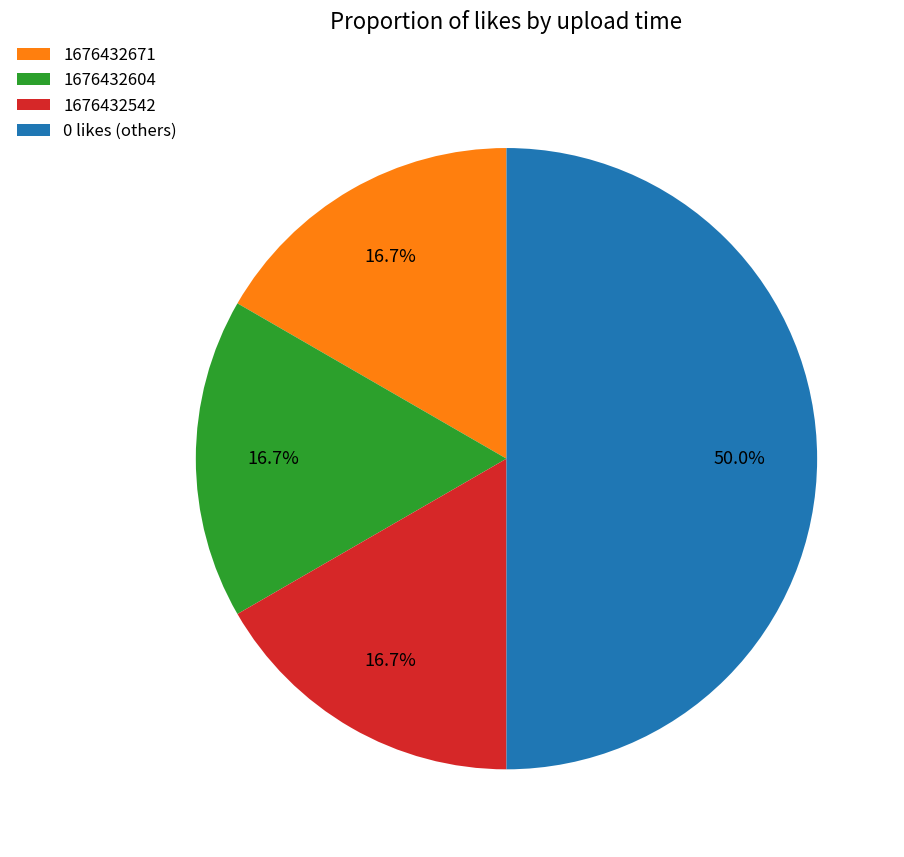

To the nearest percent, what is the combined percentage of 1676432671 and 1676432542?

33%